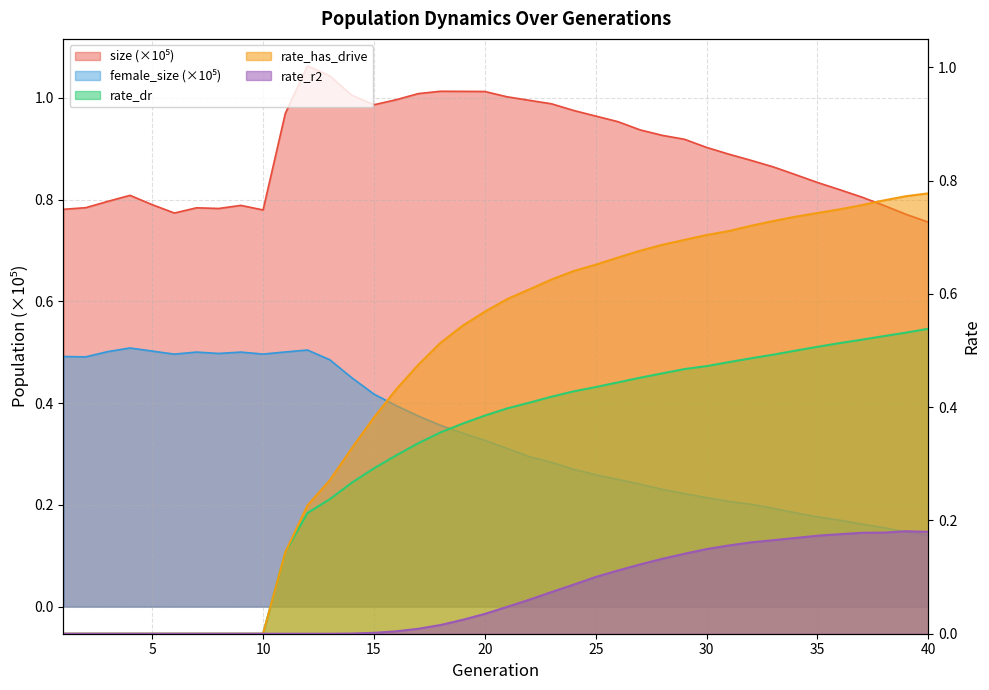

At 21, list the series in order from largest to smallest.

size, rate_has_drive, rate_dr, female_size, rate_r2